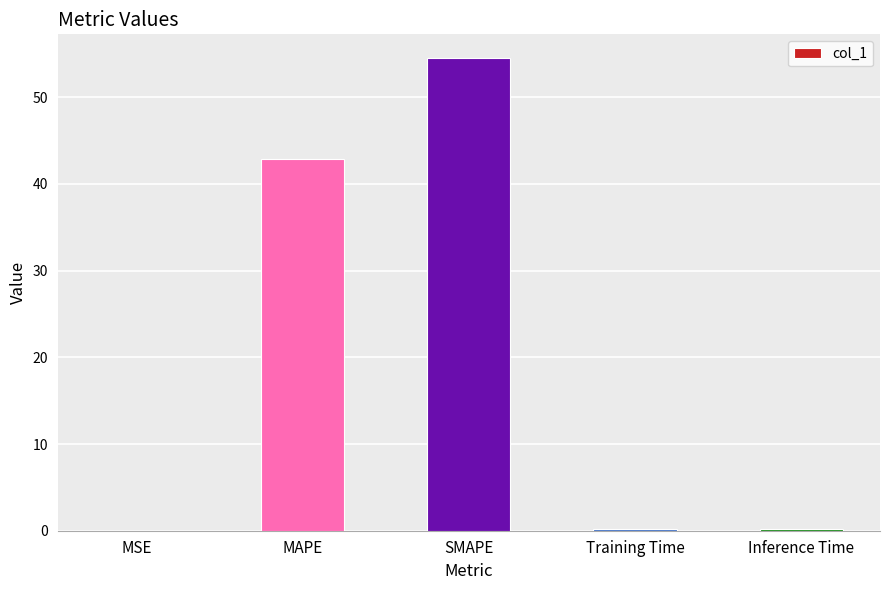

True or false: the data shows 42.8 at MAPE.

True